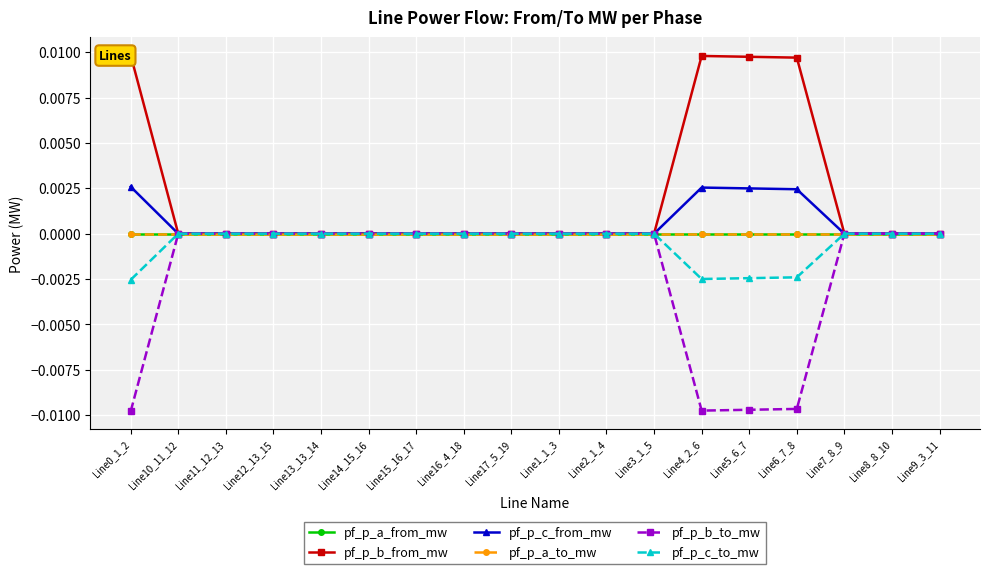

Between Line0_1_2 and Line13_13_14, which series saw the biggest shift?

pf_p_b_from_mw